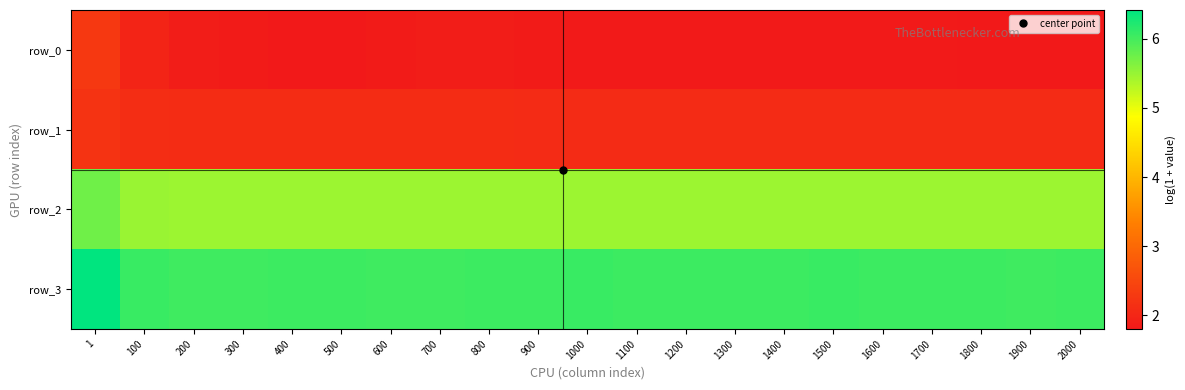

How many distinct data groups are displayed?

4